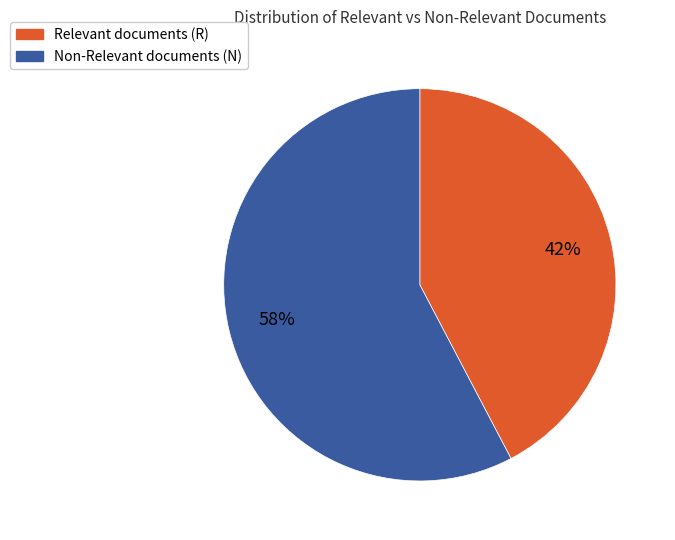

Does Relevant documents (R) account for over 50% of the chart?

No